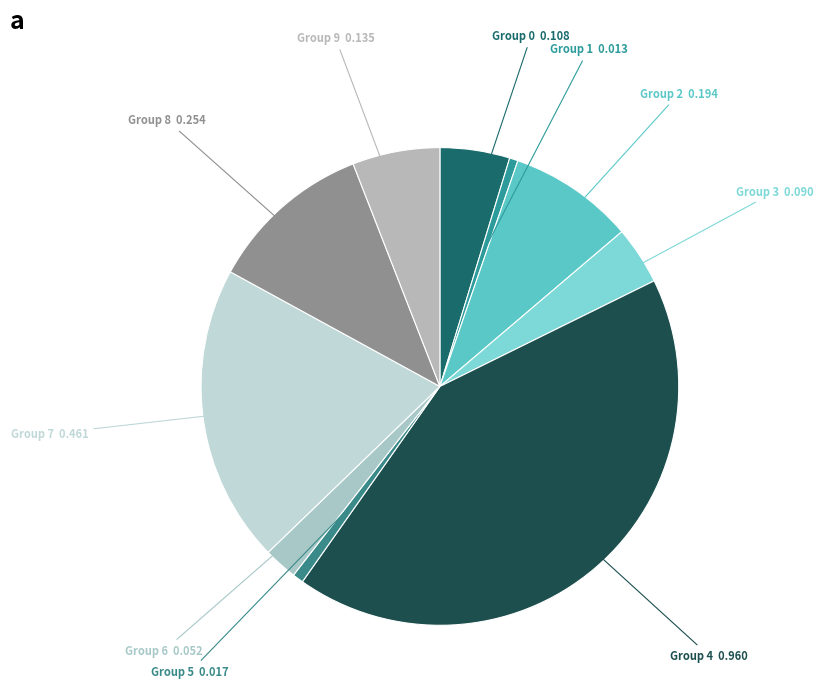

How many slices are in this pie chart?

10